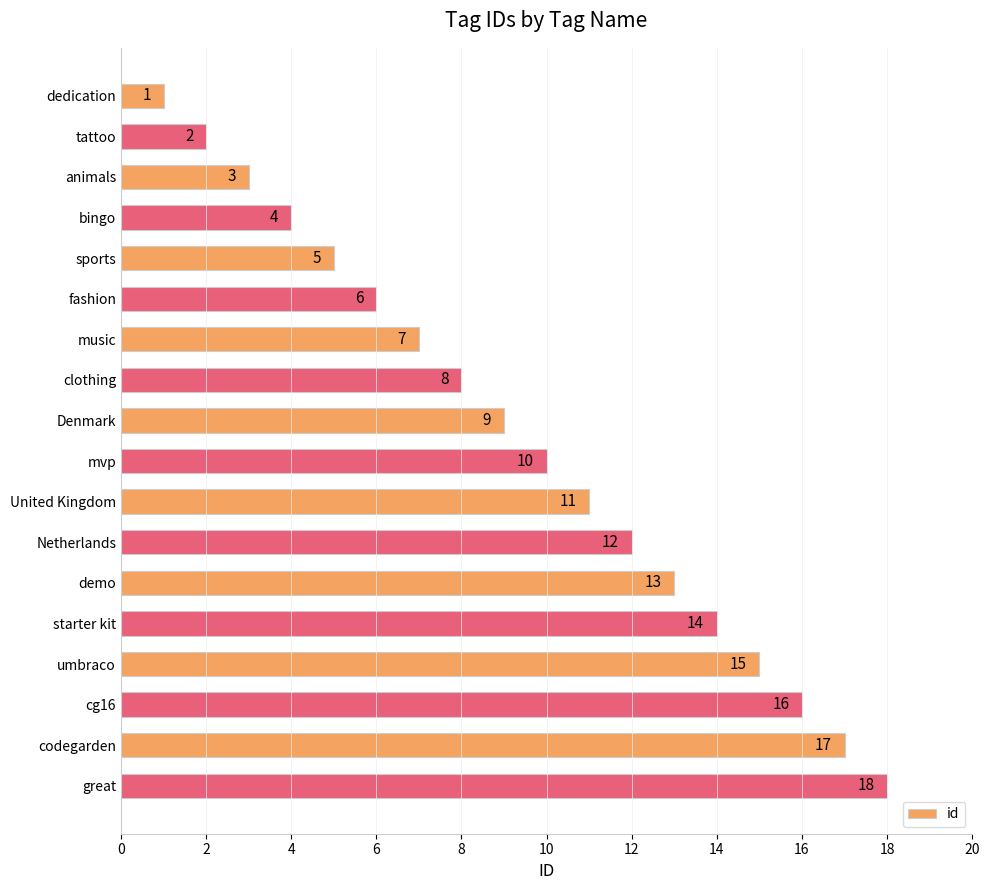

What is the average value?

10